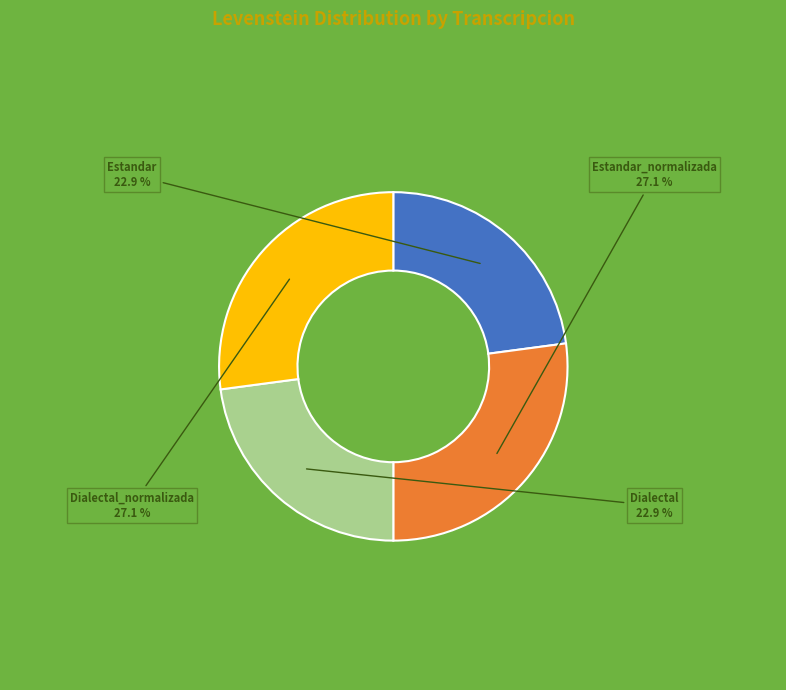

What is the ratio of the value at Dialectal_normalizada to the value at Estandar?

1.2